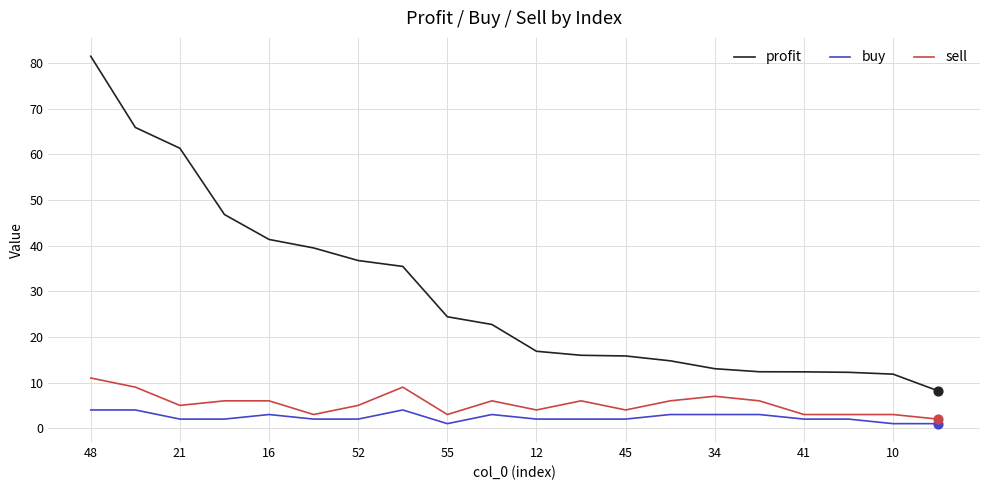

Which series has the largest total across all categories?

profit